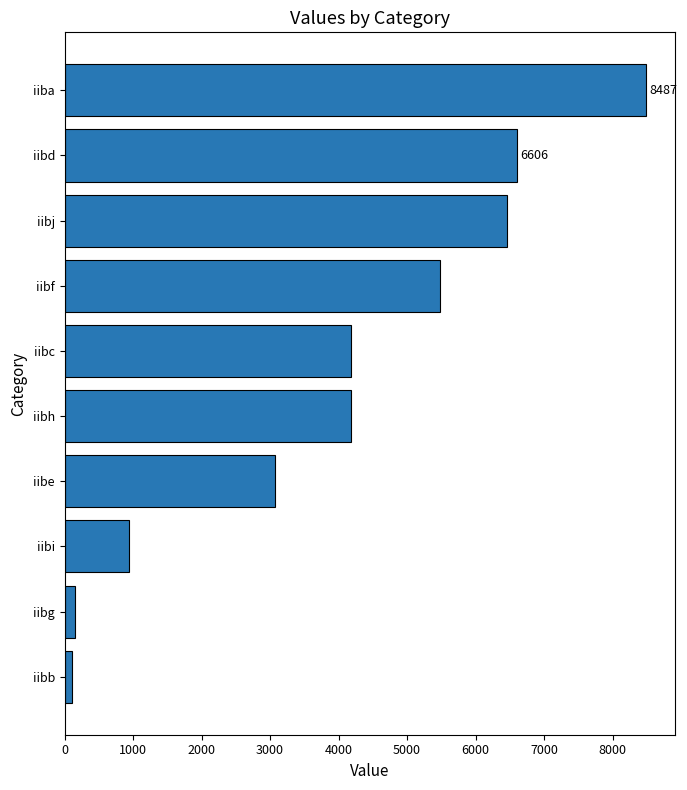

Where is the data nearest to the value 4298?

iibc